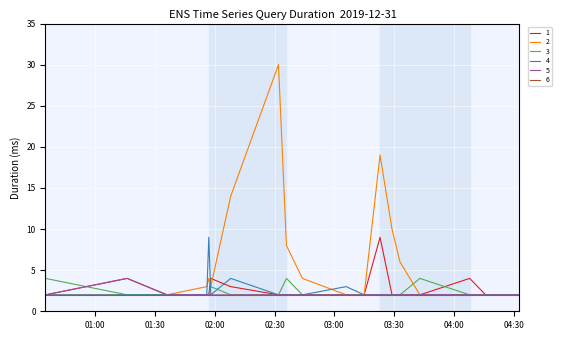

Is this an area chart (filled region under the line)?

No